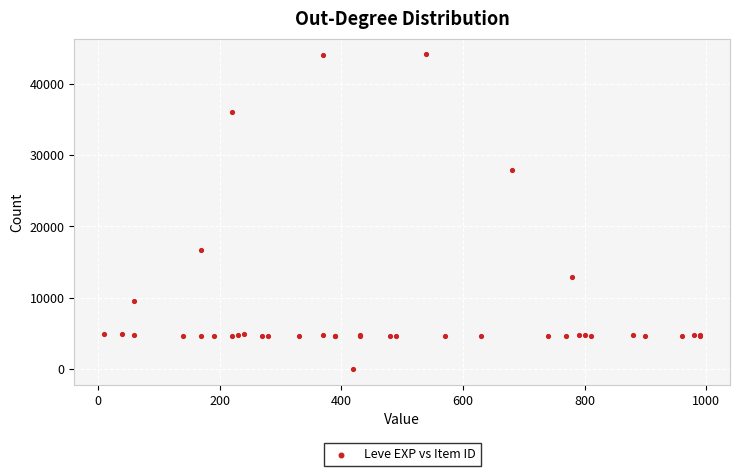

What Y value in the scatter plot is closest to 22050?

16734